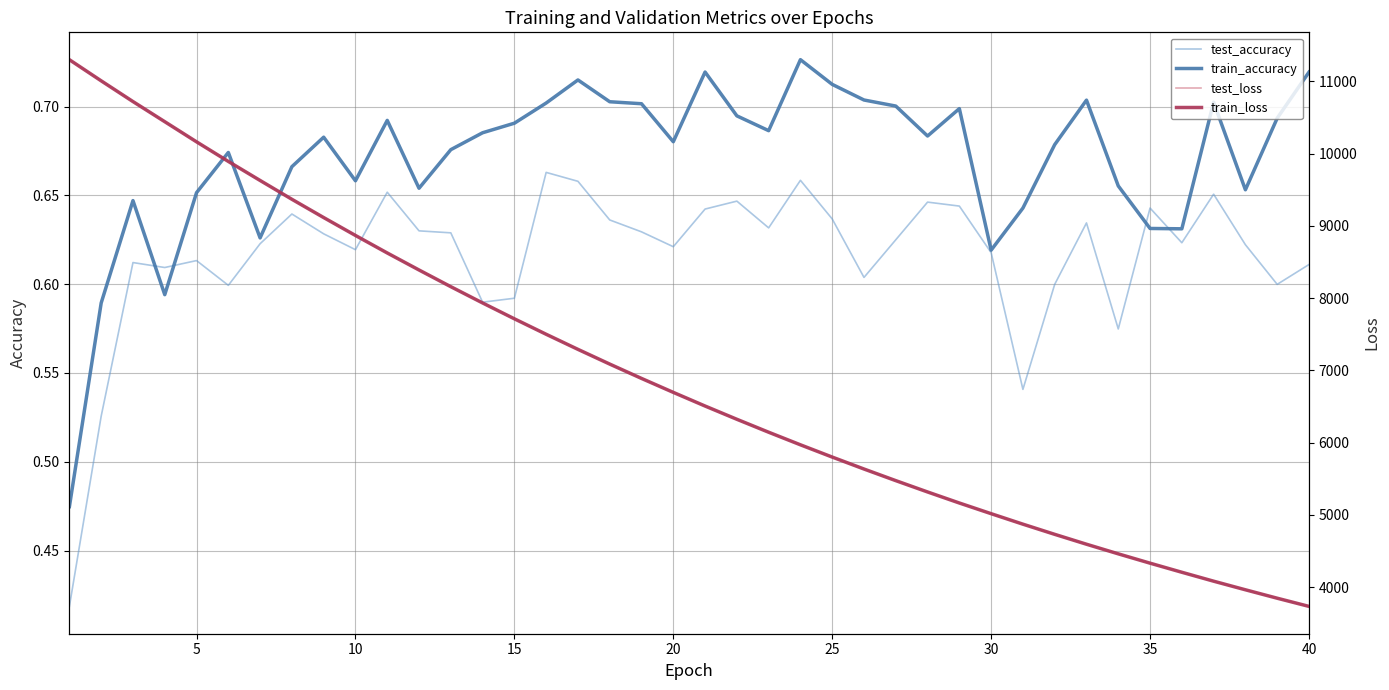

How many categories are shown in the chart?

40